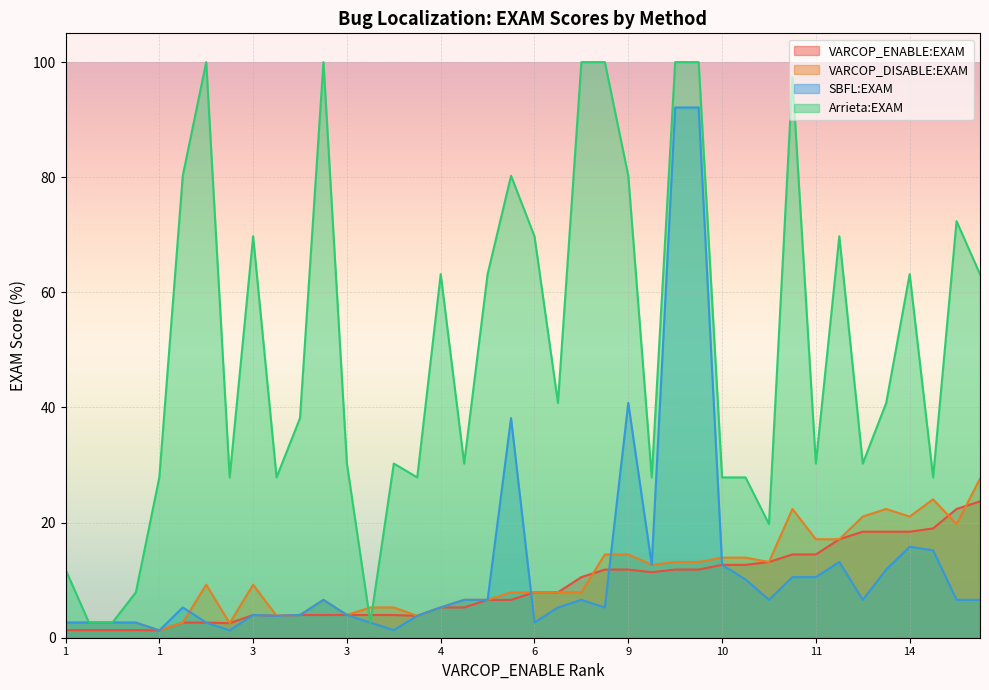

How many times do VARCOP_ENABLE:EXAM and Arrieta:EXAM cross each other?

2